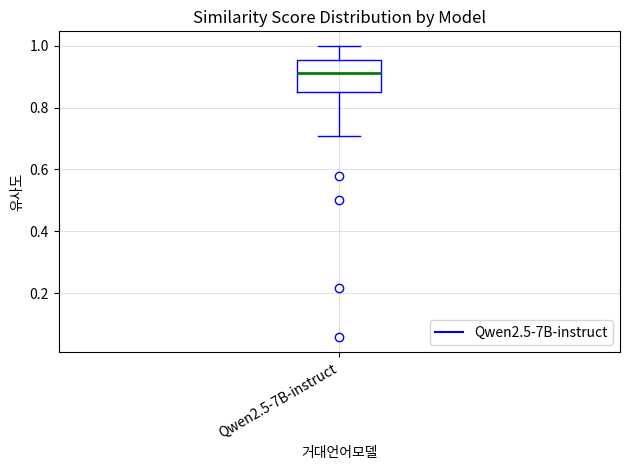

Read this box plot against the y-axis: the position of the median line, the range covered by the box, and the ends of both whiskers. The values are not printed on the chart, so give them approximately, as read against the axis.

median 0.92, box 0.84 to 0.96, whiskers 0.70 to 1.00